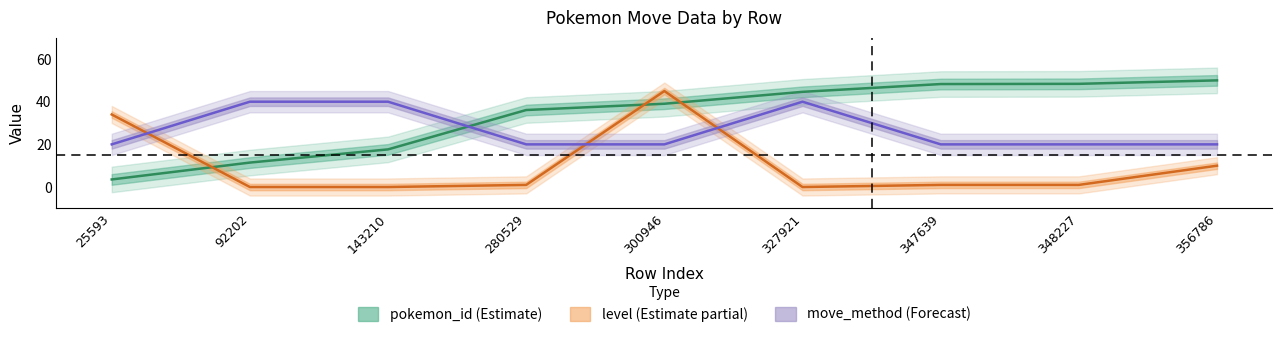

What is the total value across all series at 348227?

69.4